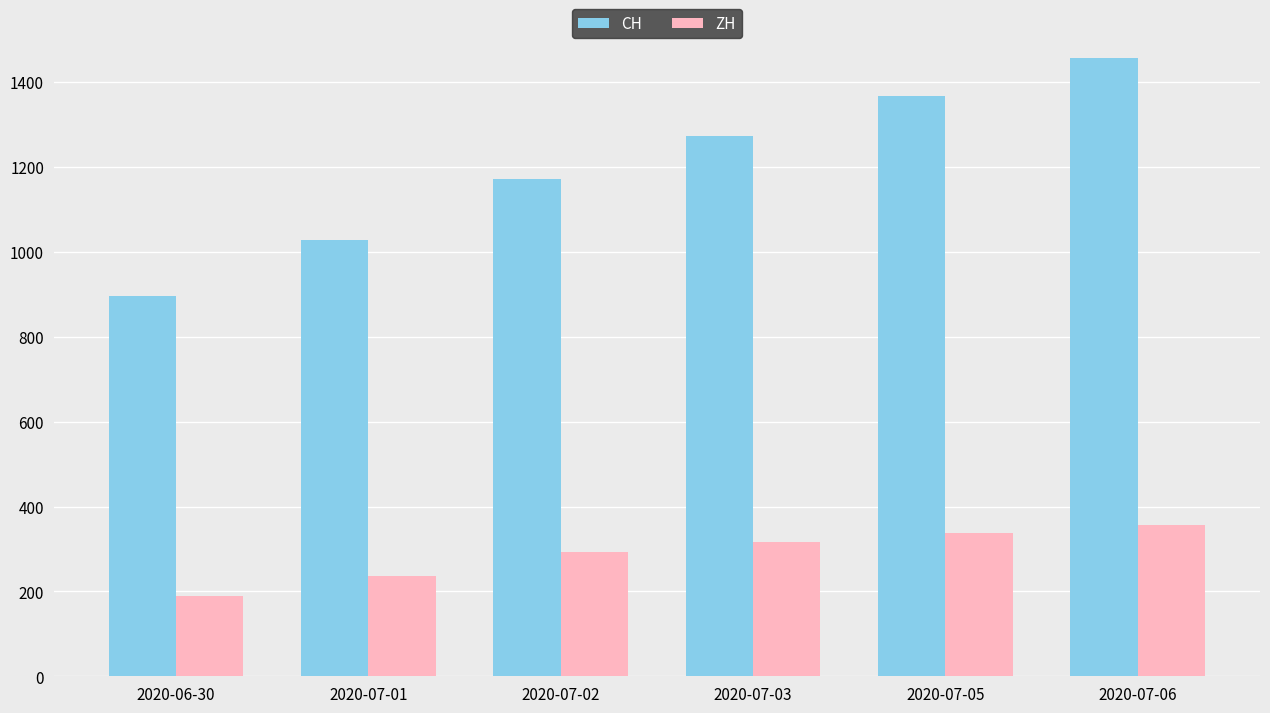

At which category is the sum across all series the highest?

2020-07-06